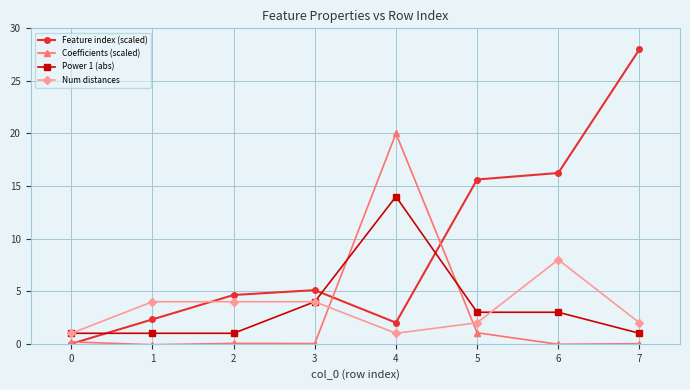

True or false: Feature index (scaled) has a value of 2.3 at 1.

True